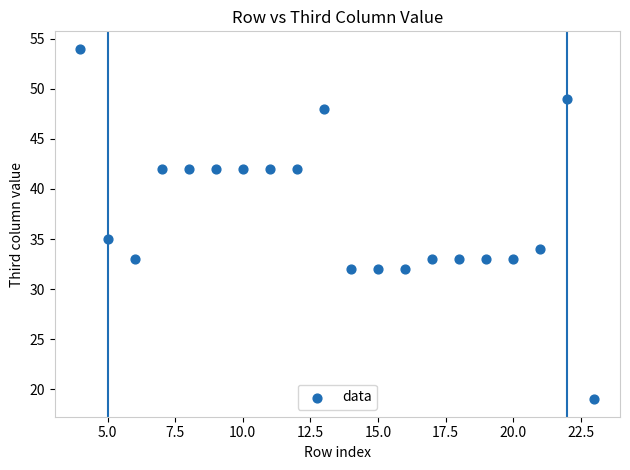

What Y value in the scatter plot is closest to 36?

35